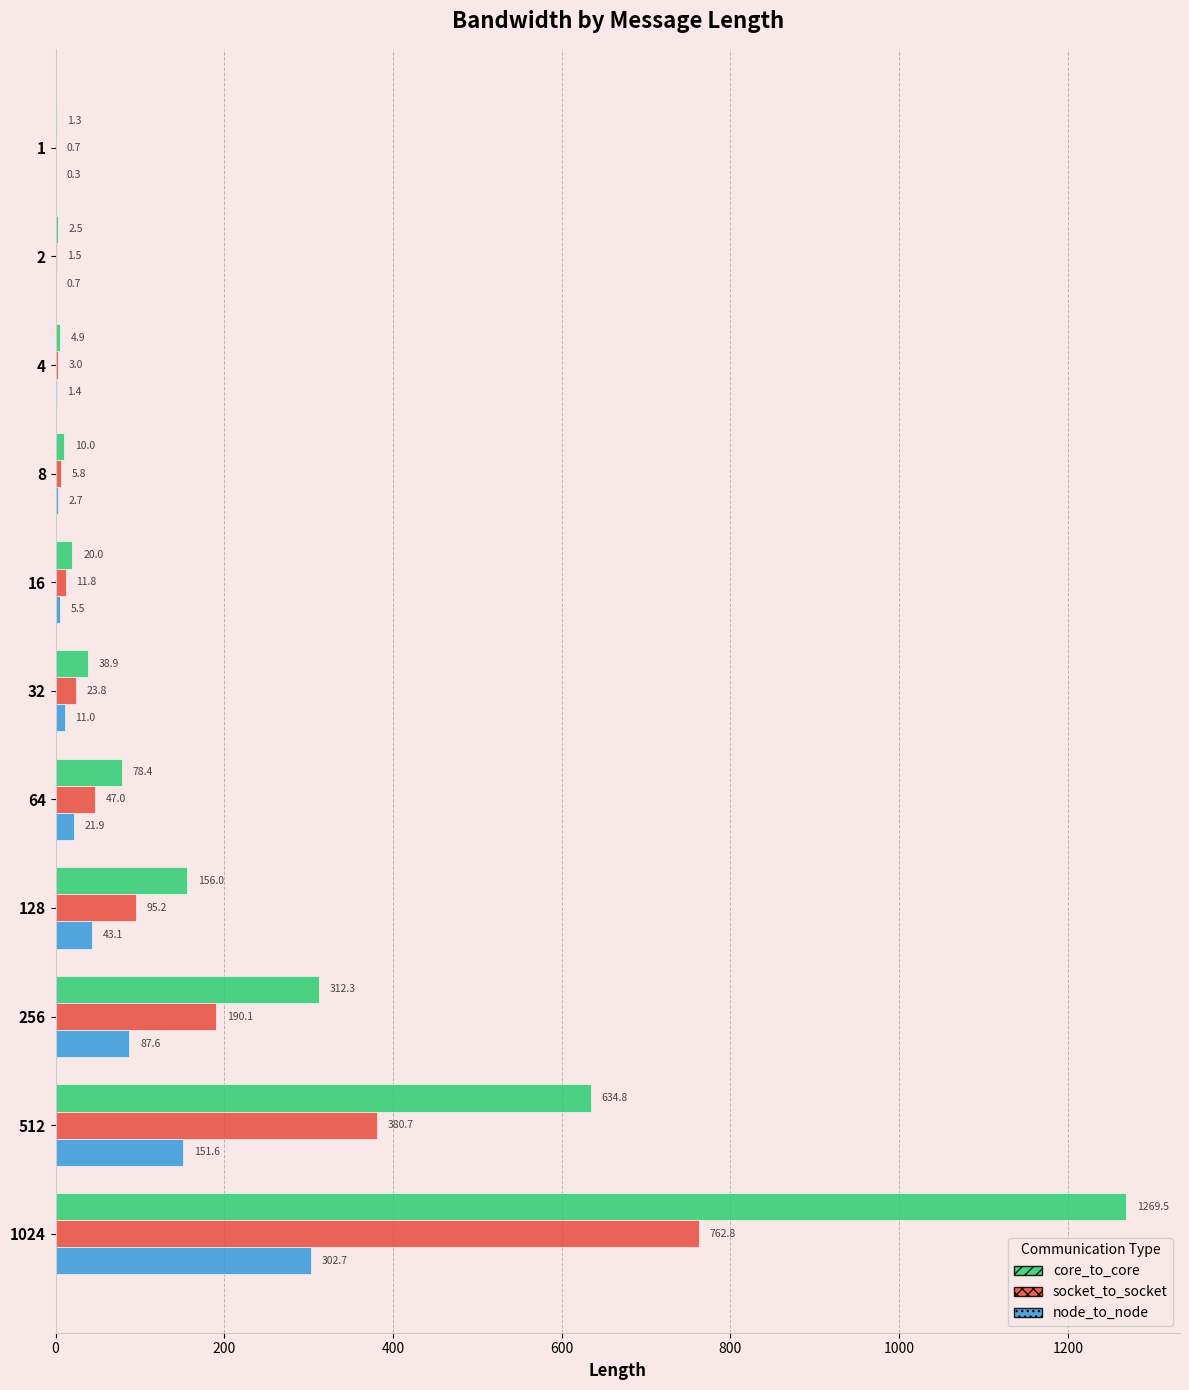

How many data points in core_to_core are above 38?

6